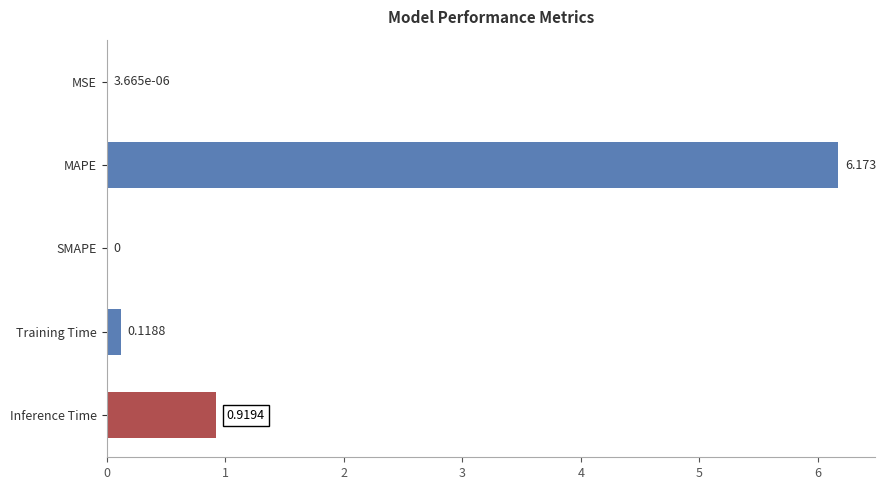

At which category does the chart reach its peak across all series?

MAPE